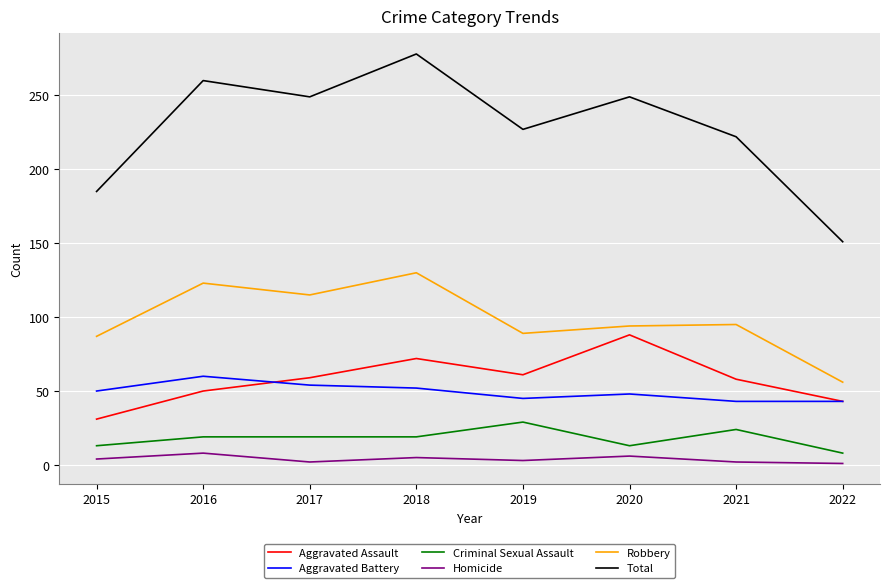

Count the Criminal Sexual Assault values in the range 13 to 24.

6